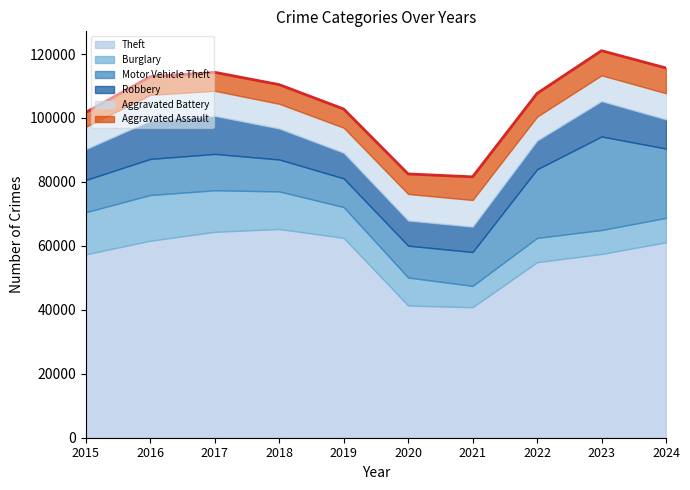

What is the difference between the second highest and minimum values in the Aggravated Battery series?

1301